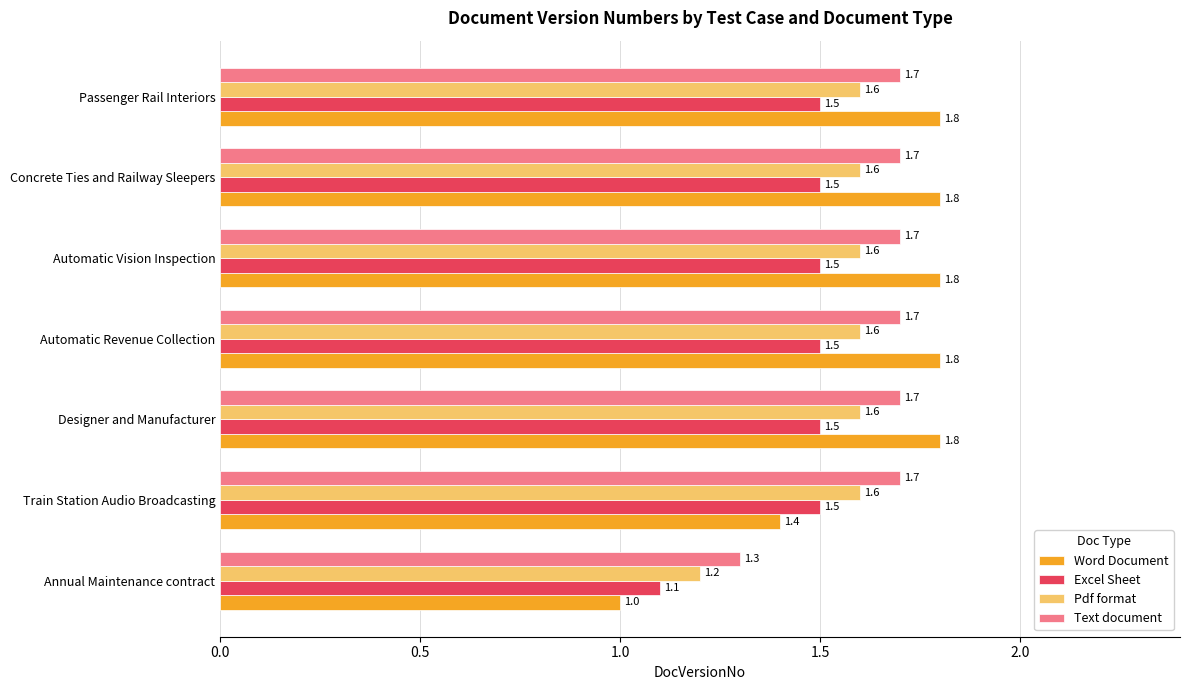

What is the difference between the maximum and minimum values in the Text document series?

0.4